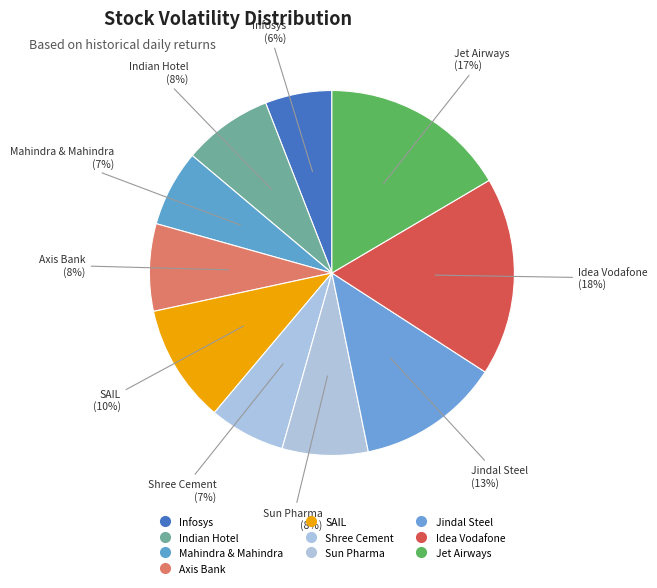

To the nearest percent, what is the difference between the Shree Cement and Idea Vodafone slice percentages?

11%